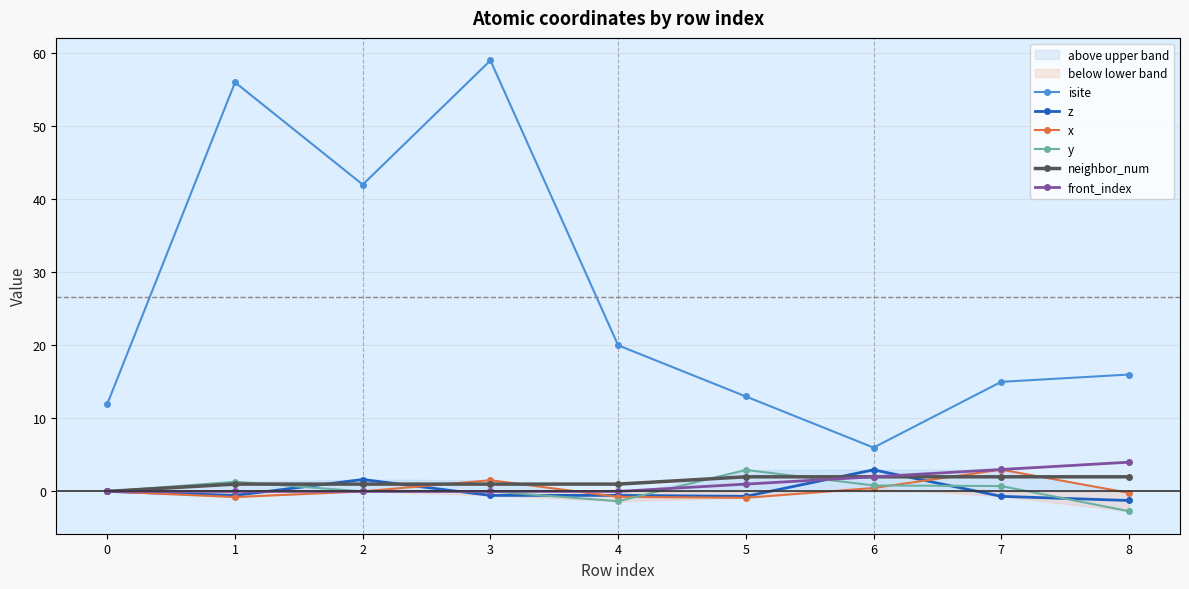

Which series has the largest total across all categories?

isite